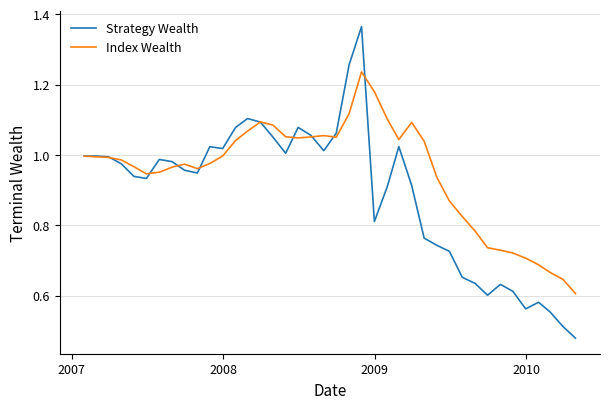

Which series has the largest total across all categories?

Index Wealth